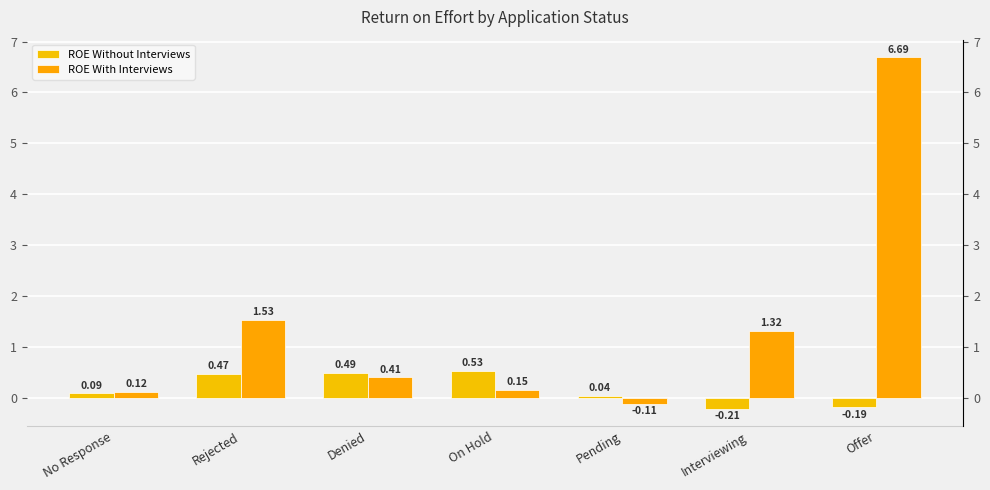

How many bars are there in each group?

2